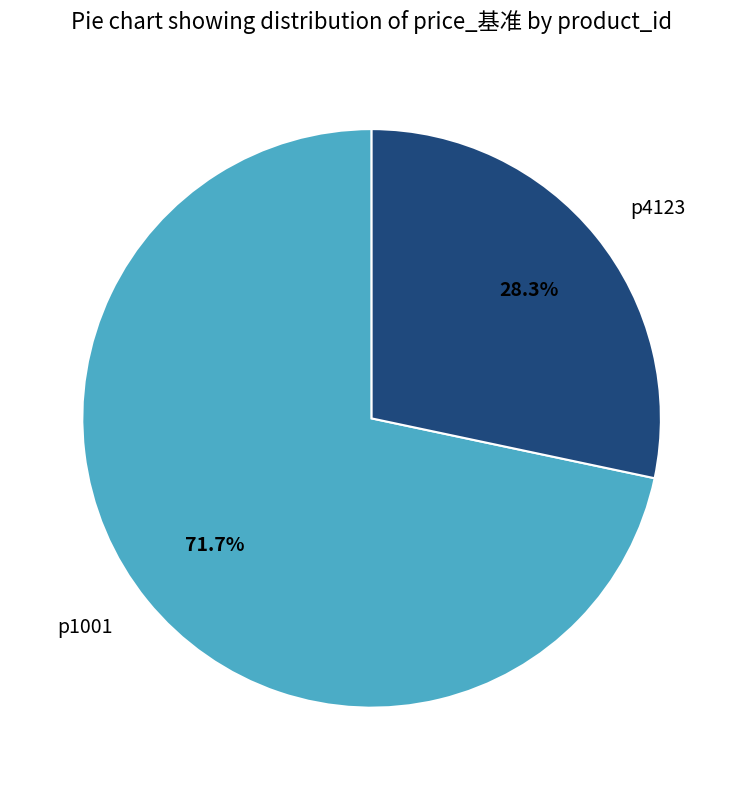

To the nearest percent, what portion does p1001 represent?

72%